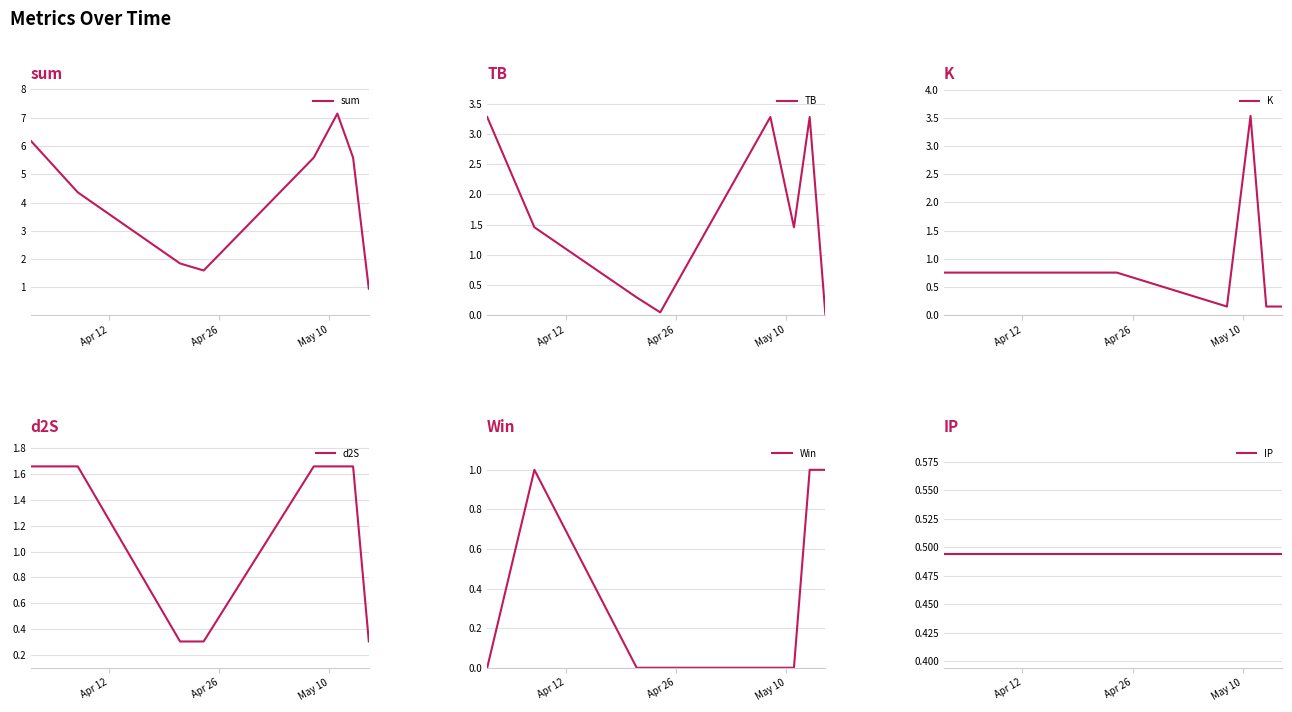

Does the chart display data point markers on the line(s)?

No